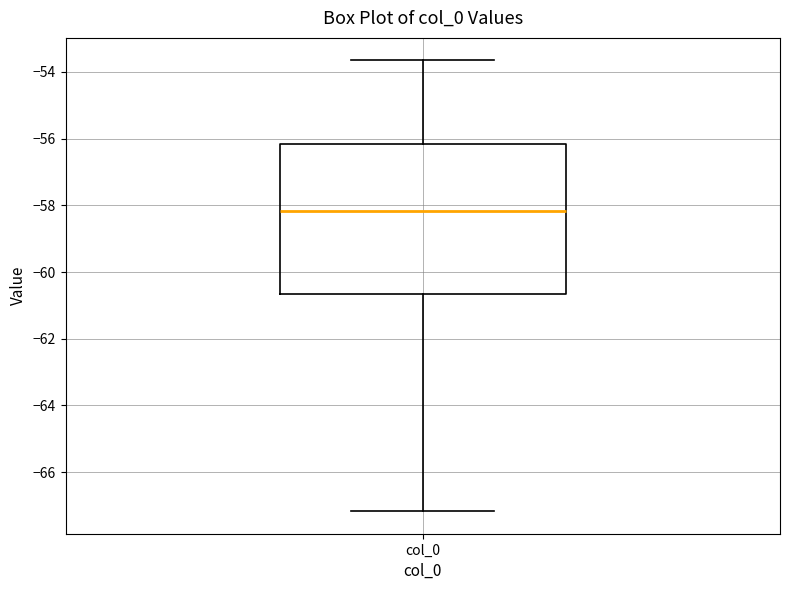

Transcribe this box plot: give where the median line is, the range the box spans, and where the two whiskers end, as read against the y-axis. The values are not printed on the chart, so give them approximately, as read against the axis.

median -58.2, box -60.6 to -56.2, whiskers -67.2 to -53.6